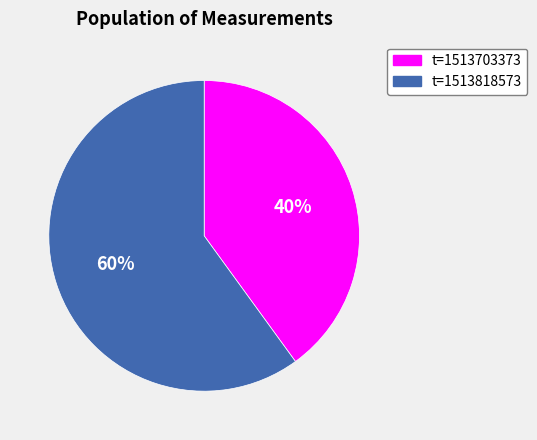

To the nearest percent, what is the difference between the largest and smallest slice percentages?

20%